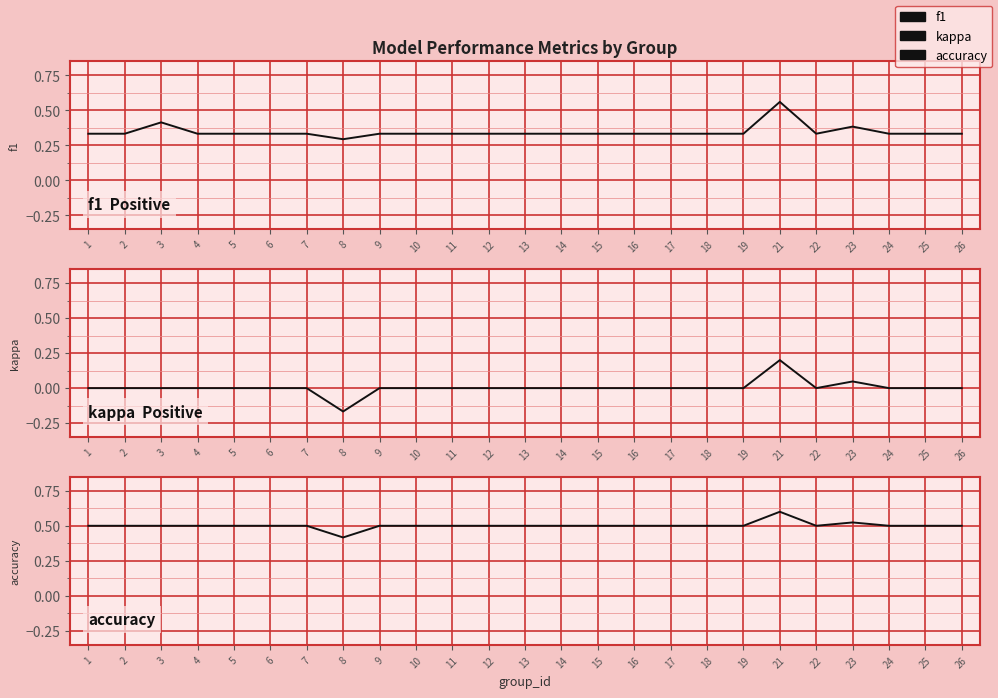

Is it true that kappa equals 0.0 at 26?

True